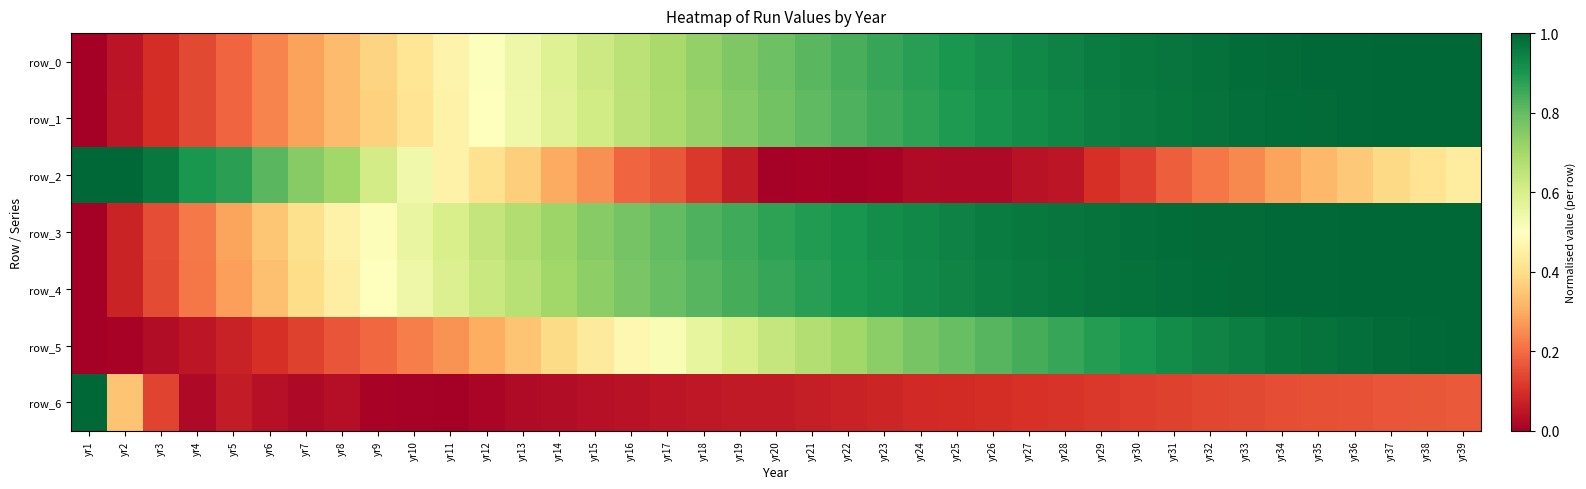

List the labels in order of row_0 value, smallest first.

yr1, yr2, yr3, yr4, yr5, yr6, yr7, yr8, yr9, yr10, yr11, yr12, yr13, yr14, yr15, yr16, yr17, yr18, yr19, yr20, yr21, yr22, yr23, yr24, yr25, yr26, yr27, yr28, yr29, yr30, yr31, yr32, yr33, yr34, yr35, yr36, yr37, yr38, yr39